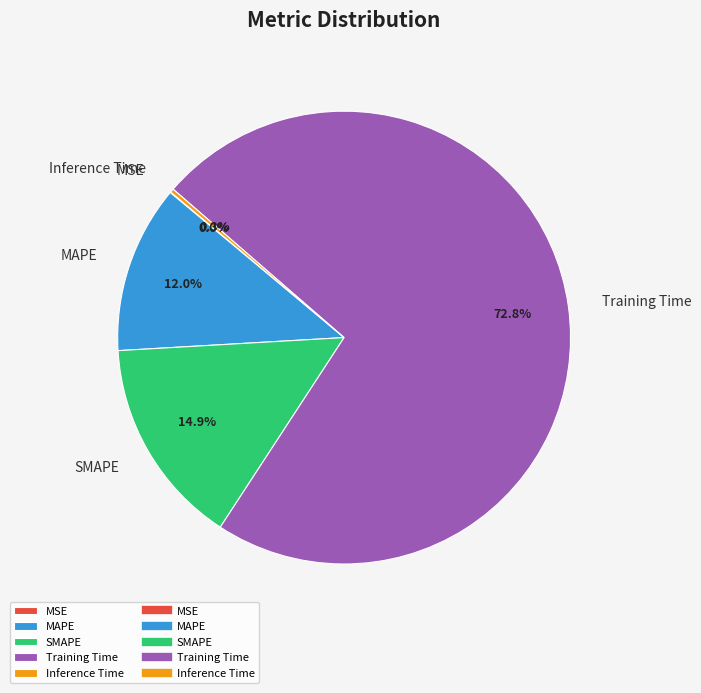

What percentage is the SMAPE slice, to the nearest percent?

15%